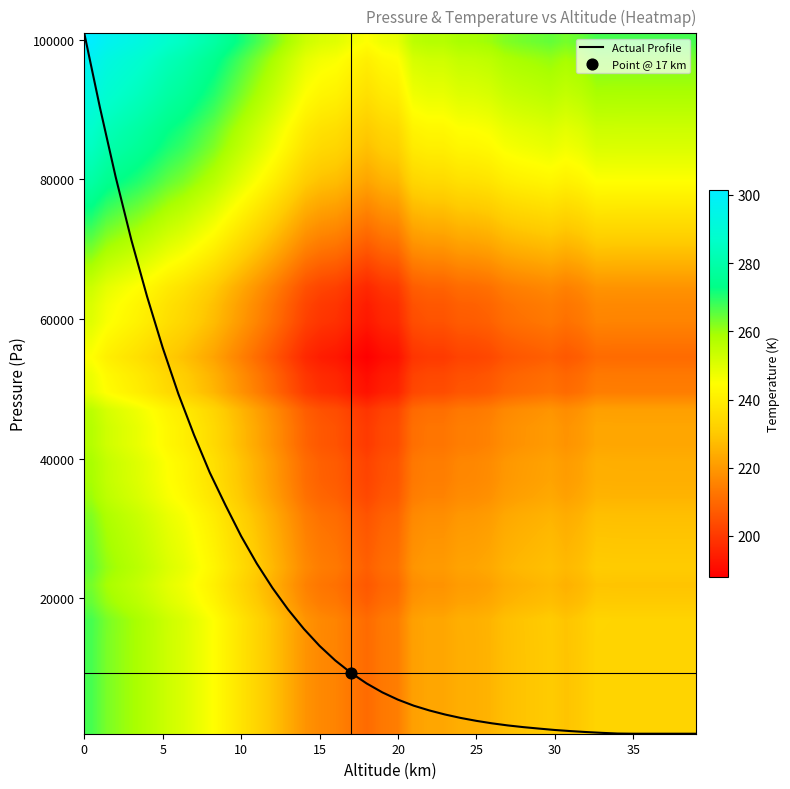

What is the maximum value shown in the chart?

100900.0